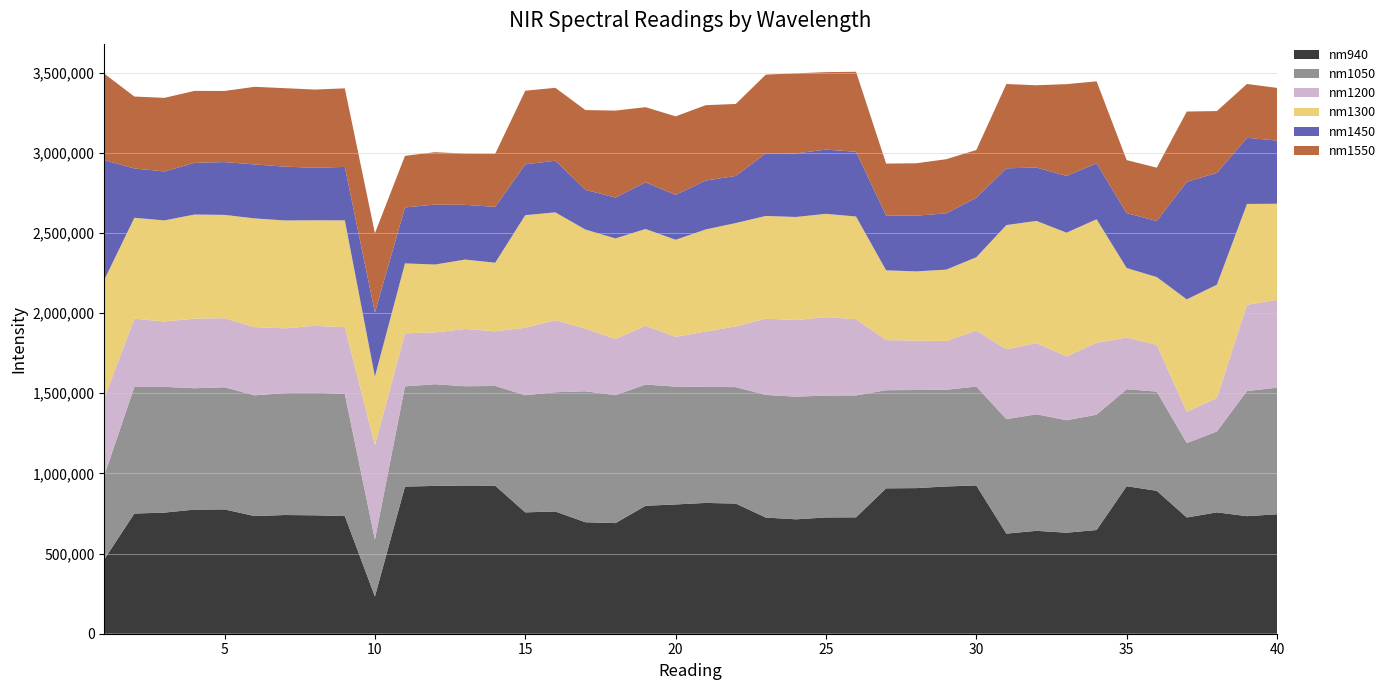

Reading left to right, what are all the values shown in this chart?

nm940: 1=463965.0	2=749713.8	3=755570.2	4=774384.6	5=775525.1	6=734010.2	7=740528.8	8=738727.7	9=733788.8	10=232195.2	11=917845.4	12=922117.0	13=924450.4	14=923590.2	15=757017.3	16=762429.5	17=695504.0	18=690050.4	19=798156.1	20=806490.0	21=815944.2	22=812053.2	23=724698.6	24=713699.4	25=725370.0	26=726155.9	27=906959.2	28=908316.8	29=918655.4	30=924864.0	31=624470.1	32=641857.1	33=630106.6	34=646952.3	35=920244.8	36=891680.3	37=725119.7	38=757134.9	39=733268.0	40=745291.7
nm1050: 1=522644.2	2=789440.4	3=784488.0	4=756916.2	5=762002.5	6=753177.9	7=760170.8	8=765446.8	9=761162.6	10=354763.0	11=625119.0	12=634338.9	13=619314.2	14=622119.8	15=730739.2	16=744063.1	17=816953.1	18=798066.0	19=756068.1	20=735150.1	21=724123.4	22=726257.6	23=764889.1	24=765170.9	25=760124.0	26=760376.3	27=612057.8	28=612032.1	29=603188.5	30=616941.1	31=714082.5	32=727200.7	33=701592.0	34=719286.9	35=604949.7	36=618745.1	37=464239.3	38=504481.4	39=780676.5	40=789484.5
nm1200: 1=482828.1	2=426438.1	3=407484.6	4=434302.4	5=430588.2	6=425480.8	7=404364.1	8=416681.1	9=417040.1	10=589548.1	11=331178.2	12=322787.8	13=357337.8	14=340848.3	15=420971.2	16=449619.1	17=390810.9	18=350301.5	19=366973.0	20=310554.4	21=344702.8	22=378976.4	23=475898.5	24=477812.9	25=489417.8	26=475570.3	27=312897.8	28=307716.6	29=304324.8	30=349678.2	31=435596.7	32=444085.1	33=398324.6	34=448902.6	35=322590.9	36=291909.5	37=194985.8	38=209380.5	39=537671.2	40=548413.9
nm1300: 1=738003.8	2=629001.4	3=630718.1	4=649288.2	5=644650.2	6=678058.2	7=673044.7	8=658176.8	9=666632.7	10=427822.0	11=436160.9	12=423722.1	13=432865.7	14=427758.2	15=702269.5	16=672424.4	17=618066.8	18=627472.7	19=603689.6	20=605302.8	21=637243.4	22=644446.3	23=640713.0	24=642966.4	25=644407.7	26=640498.9	27=435062.9	28=432182.6	29=445158.9	30=457005.1	31=775034.3	32=762092.2	33=771702.2	34=770371.2	35=433417.8	36=422448.2	37=701297.6	38=706111.8	39=629479.2	40=599075.2
nm1450: 1=747010.1	2=307830.4	3=305420.6	4=322683.7	5=329419.7	6=336686.1	7=335643.8	8=327763.8	9=333443.8	10=398945.2	11=349002.8	12=374109.0	13=341491.6	14=348501.3	15=317060.0	16=322546.7	17=247778.6	18=255001.4	19=290758.6	20=280296.9	21=305093.7	22=294018.2	23=390762.2	24=396390.5	25=400847.1	26=403855.1	27=342209.2	28=347717.0	29=350756.1	30=371063.3	31=354012.0	32=332777.9	33=354425.9	34=348480.3	35=342839.9	36=349713.4	37=733530.9	38=697617.9	39=412570.7	40=394127.0
nm1550: 1=539360.1	2=448599.8	3=459122.8	4=448663.8	5=443585.9	6=484333.8	7=489461.1	8=487731.2	9=490016.3	10=494962.4	11=321811.0	12=326850.9	13=319558.1	14=331056.9	15=459205.6	16=454442.3	17=497473.0	18=542407.9	19=468967.7	20=489640.1	21=469875.2	22=448984.8	23=490779.2	24=499616.4	25=483145.4	26=499075.7	27=323623.5	28=326733.1	29=337916.0	30=297954.8	31=525885.1	32=513448.2	33=572152.6	34=511932.7	35=330362.4	36=332881.6	37=438305.2	38=385651.6	39=335790.0	40=328638.3